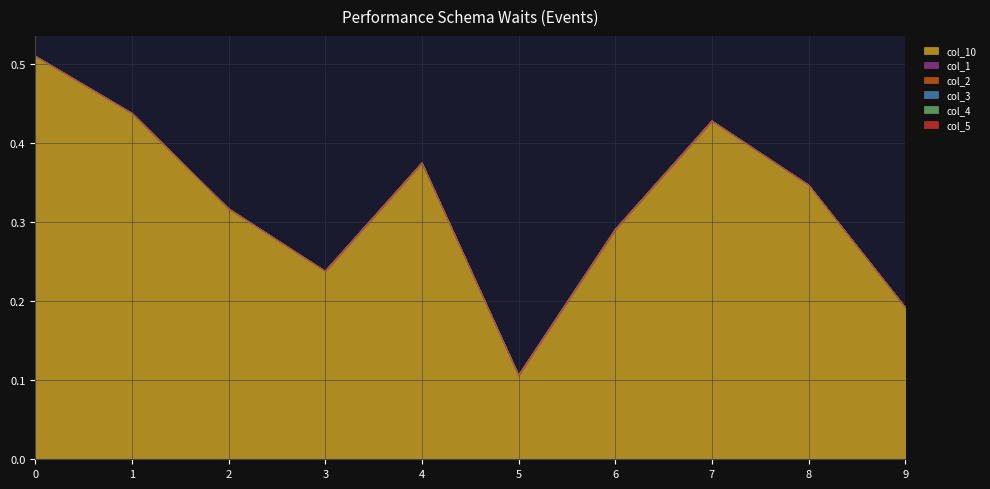

Is it true that col_10 equals 0.5 at 6?

False